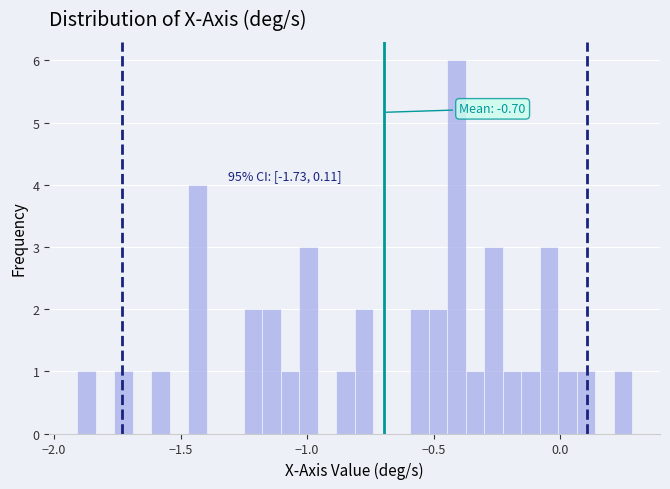

Read against the x-axis, roughly where is the centre of the tallest bar?

-0.40